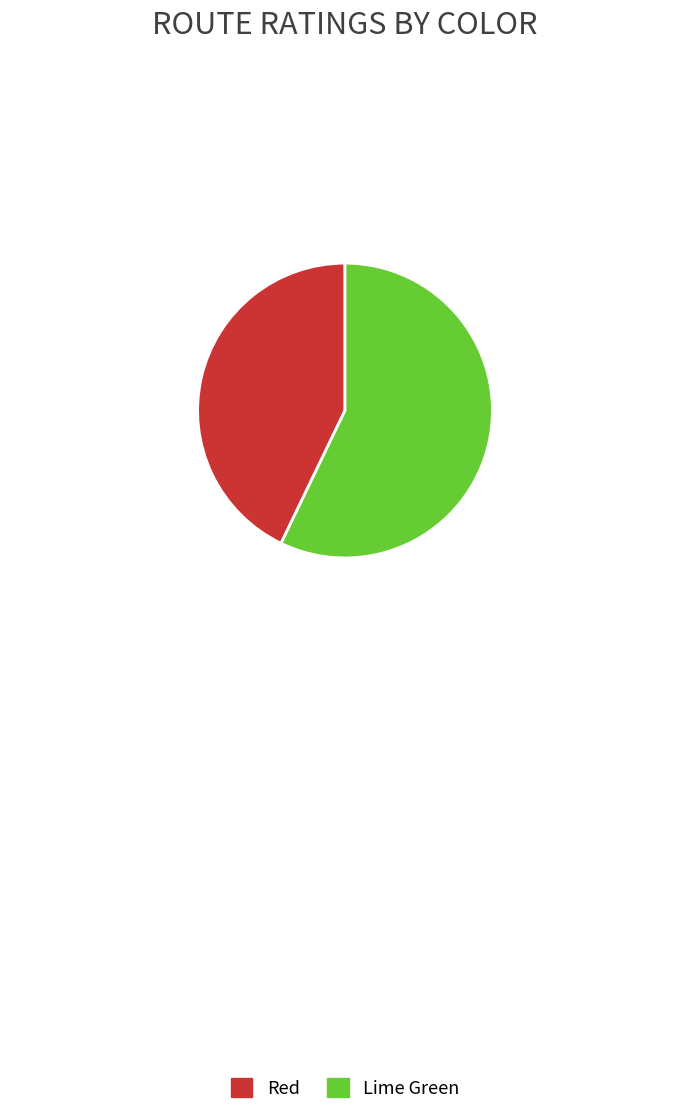

What is the largest slice in the pie chart?

Lime Green